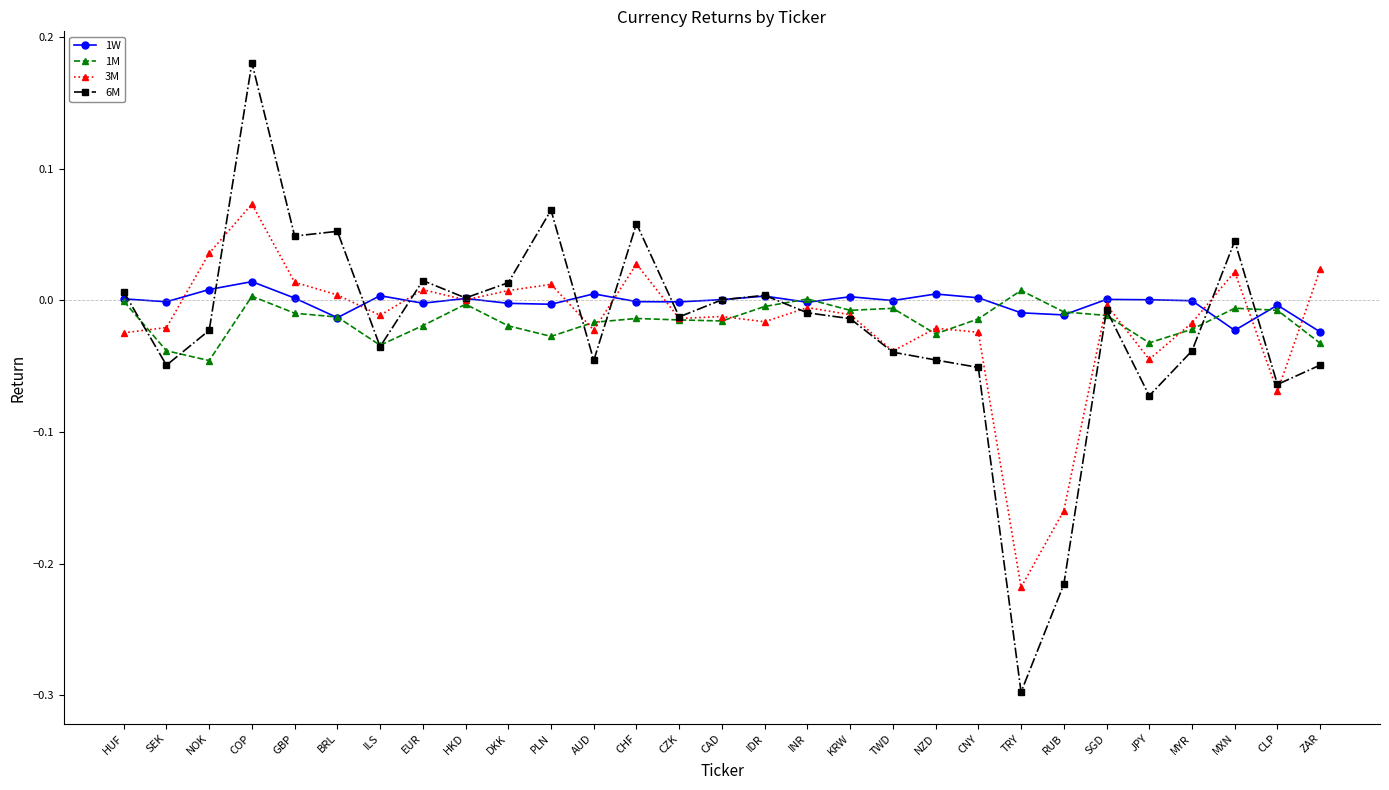

In 3M, how many points are higher than both neighbors (excluding endpoints)?

9